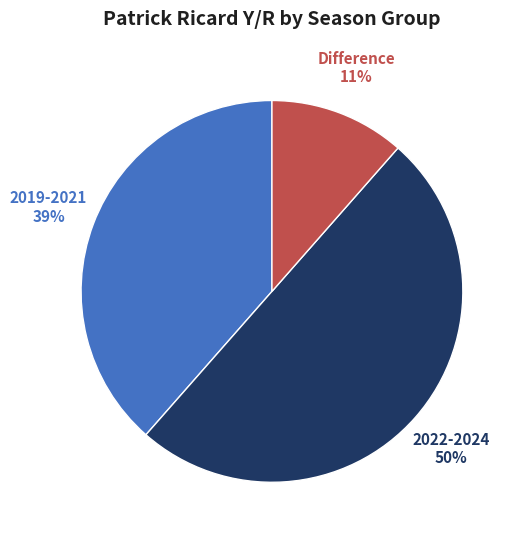

To the nearest percent, what is the difference between the largest and smallest slice percentages?

39%